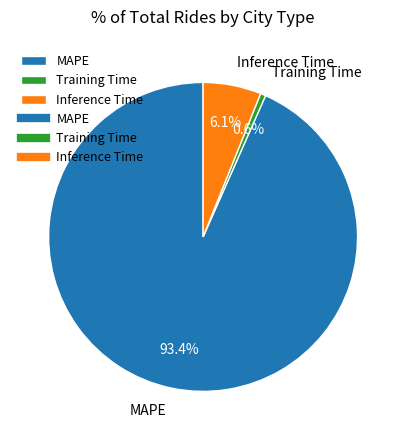

Which has a higher value, Training Time or MAPE?

MAPE